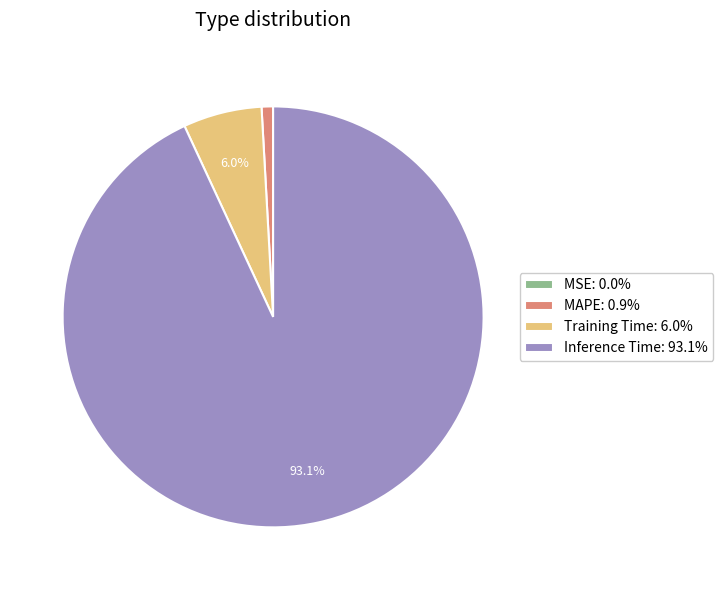

Is there any slice that represents more than half of the pie?

Yes